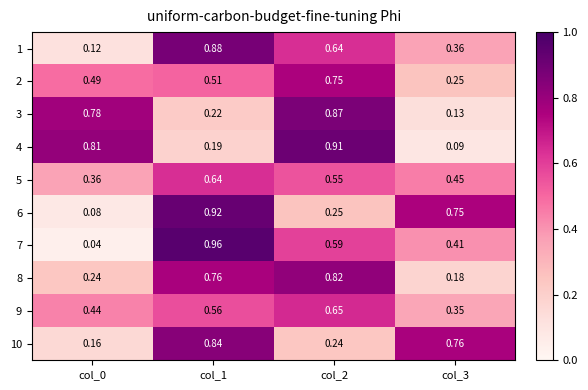

Is the value of 2 at col_3 greater than the value of 9 at col_2?

No